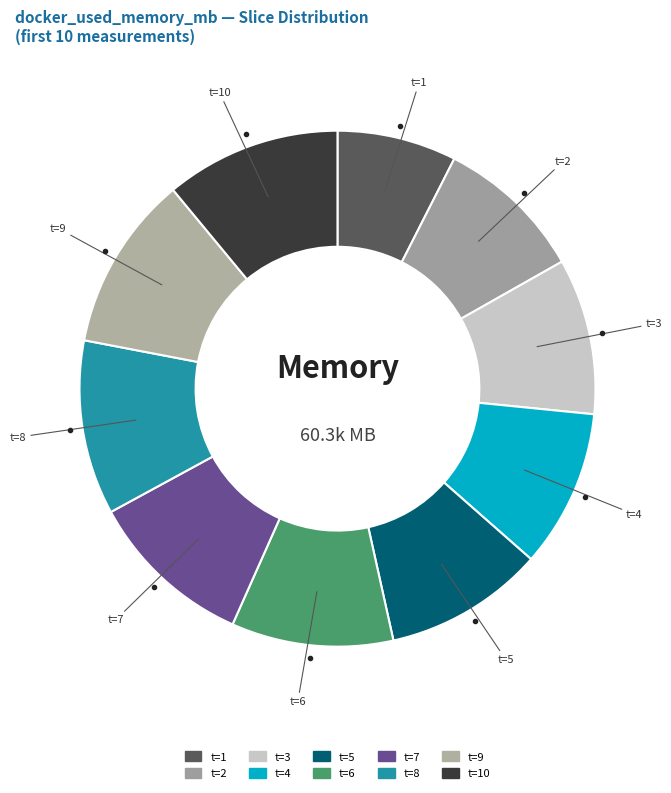

True or false: t=5 accounts for 25% of the total.

False